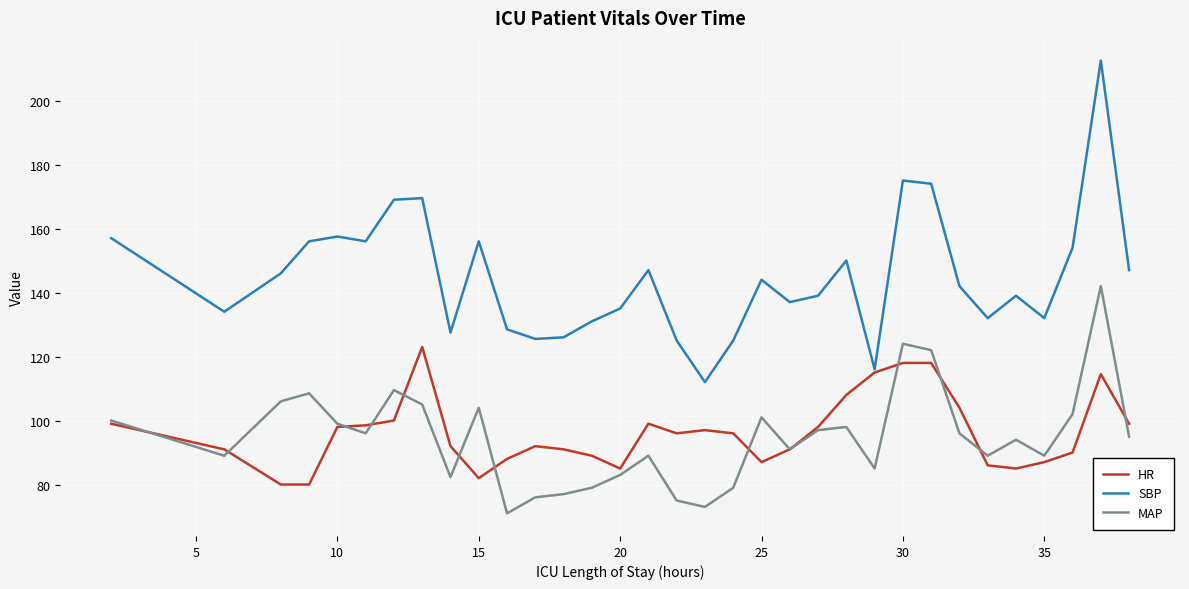

Does the chart display data point markers on the line(s)?

No